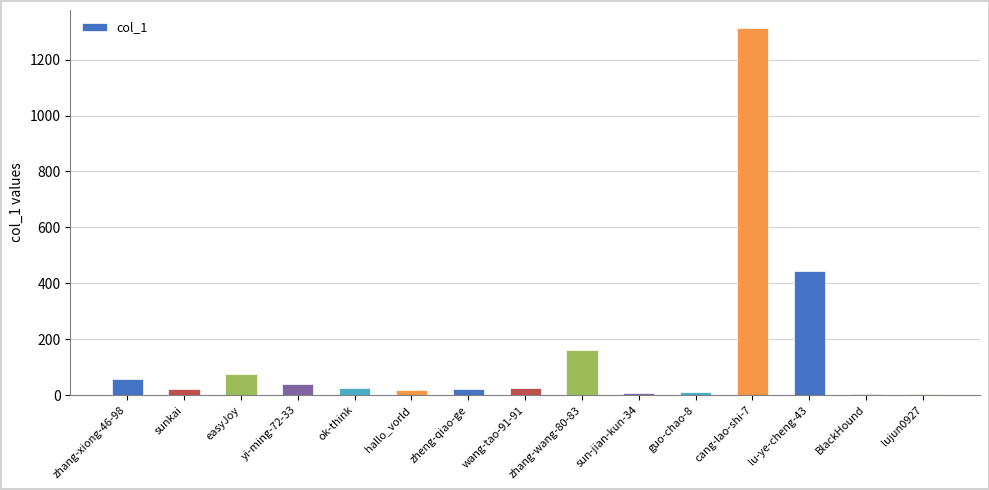

What is the sum of all values?

2225